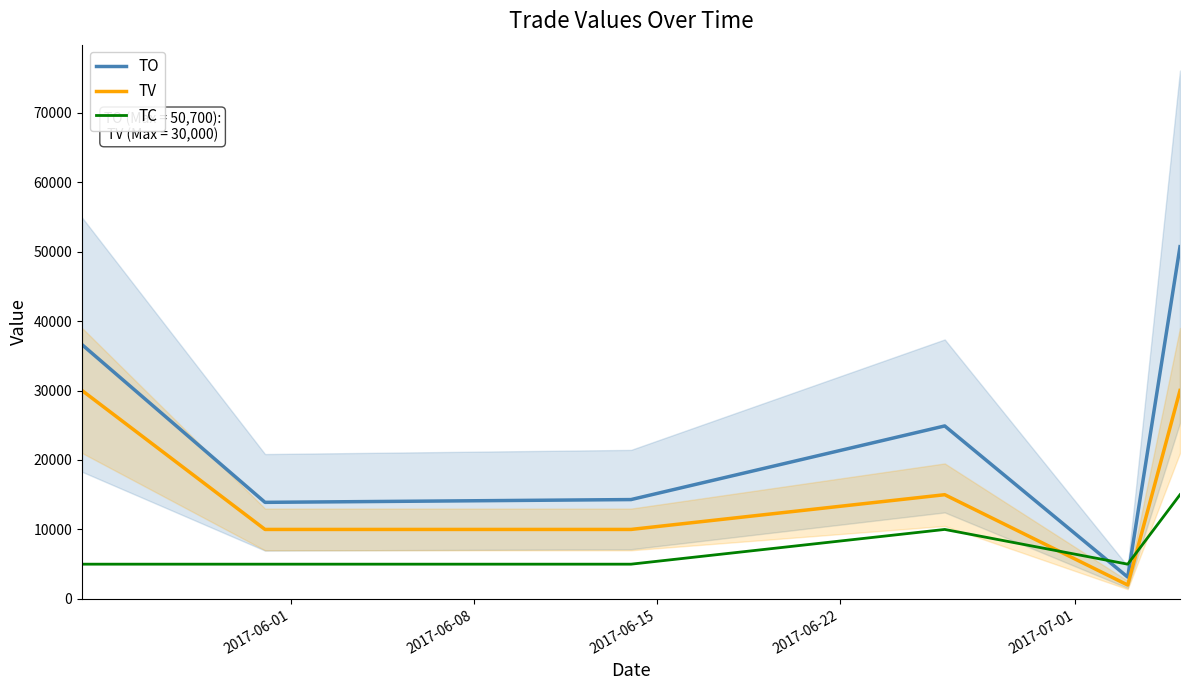

True or false: TC and TV intersect in this chart.

True